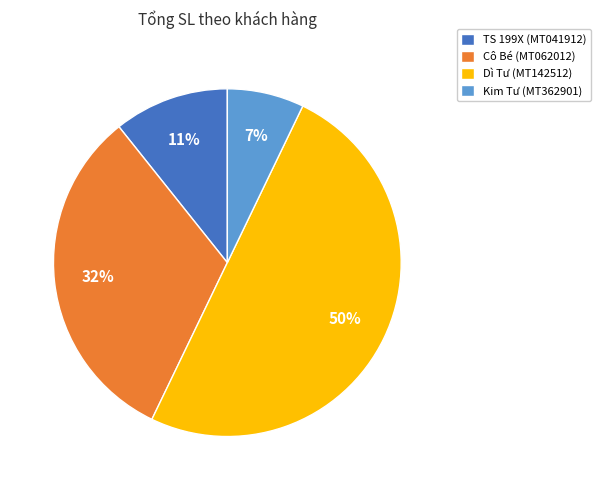

Is it true that Cô Bé (MT062012) is 25% of the pie?

False